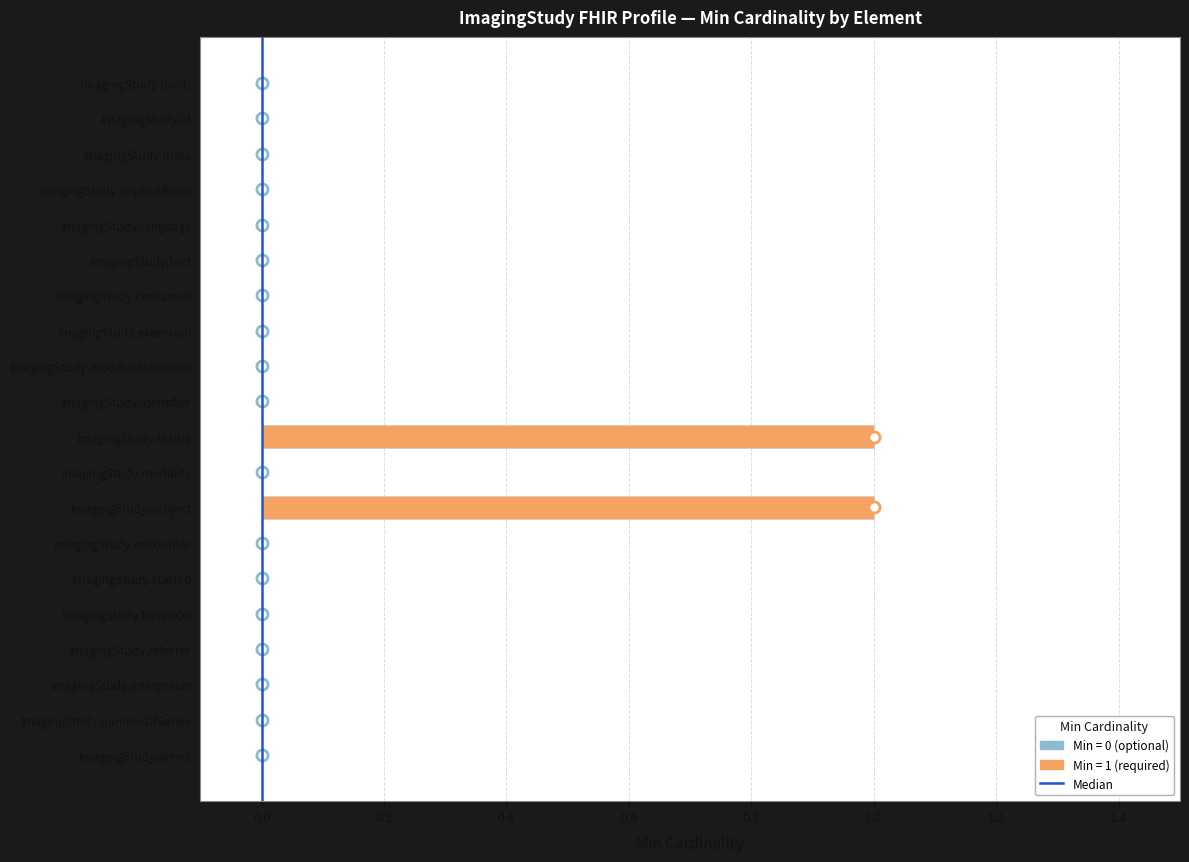

Reading top to bottom, transcribe all the data shown in this chart.

ImagingStudy (root)=0	ImagingStudy.id=0	ImagingStudy.meta=0	ImagingStudy.implicitRules=0	ImagingStudy.language=0	ImagingStudy.text=0	ImagingStudy.contained=0	ImagingStudy.extension=0	ImagingStudy.modifierExtension=0	ImagingStudy.identifier=0	ImagingStudy.status=1	ImagingStudy.modality=0	ImagingStudy.subject=1	ImagingStudy.encounter=0	ImagingStudy.started=0	ImagingStudy.basedOn=0	ImagingStudy.referrer=0	ImagingStudy.interpreter=0	ImagingStudy.numberOfSeries=0	ImagingStudy.series=0